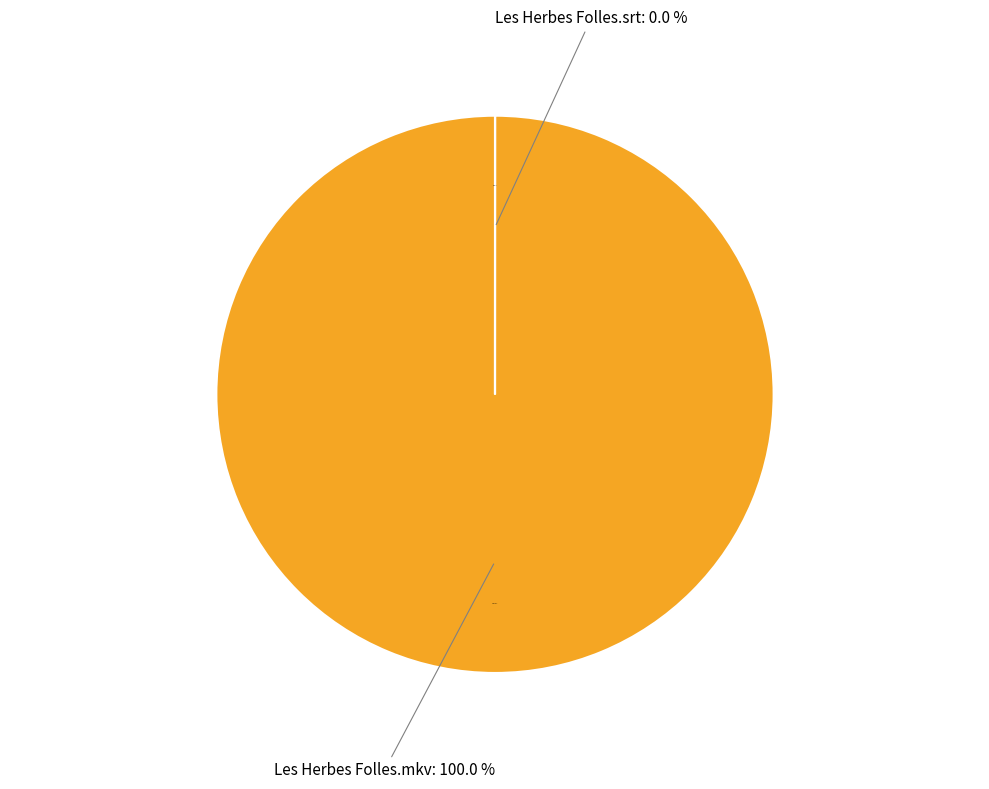

How many slices are in this pie chart?

2